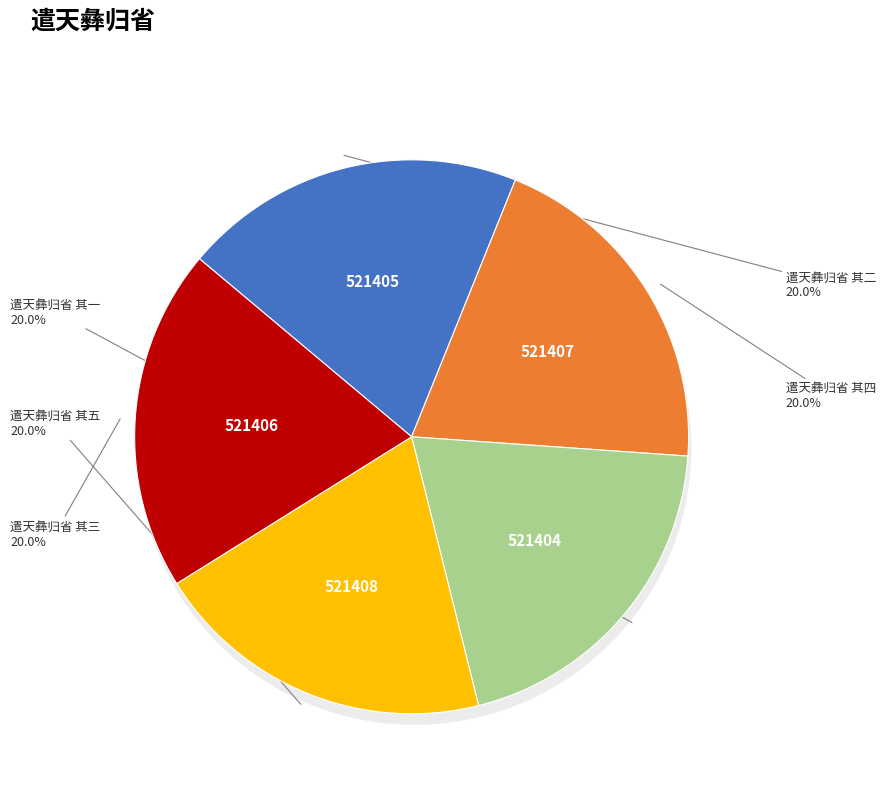

To the nearest percent, what percentage of the pie is 遣天彝归省 其五?

20%